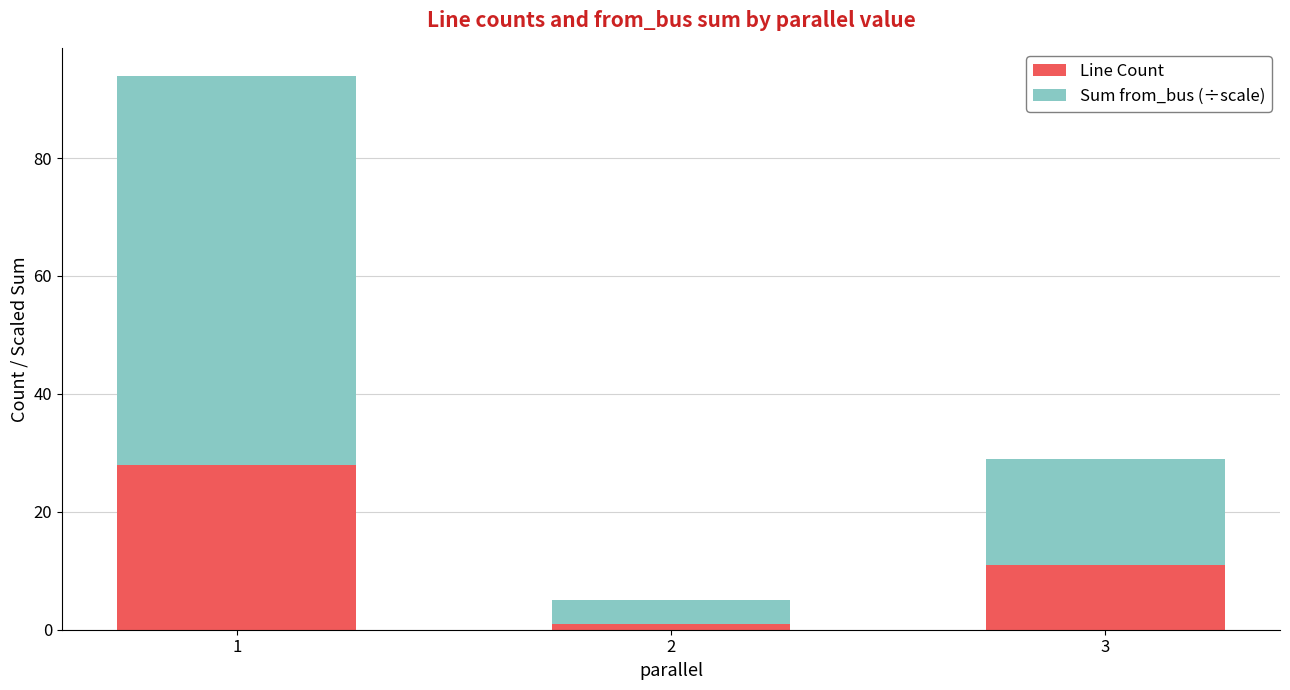

What is the difference between the maximum and minimum values in the Line Count series?

27